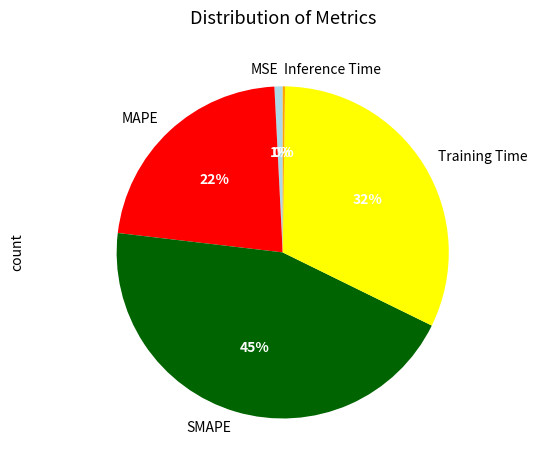

To the nearest percent, what is the combined percentage of Training Time and MSE?

33%